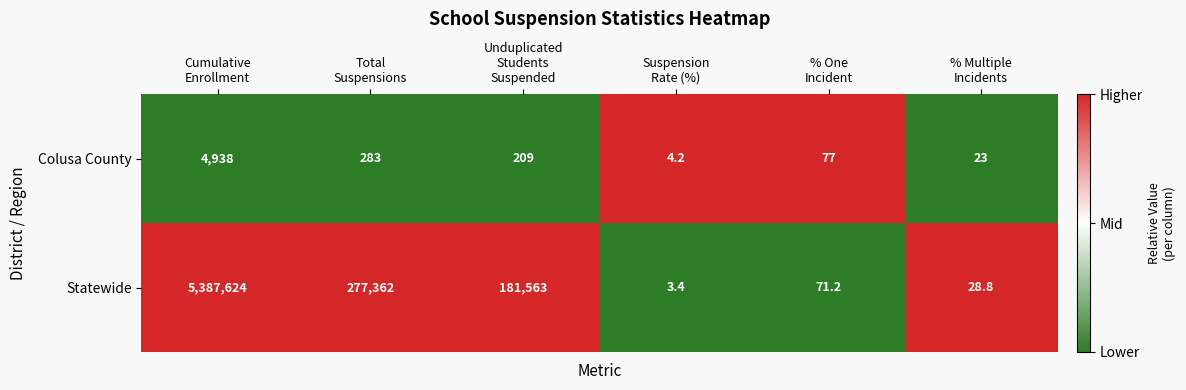

List the series in order of their overall mean, lowest first.

Colusa County, Statewide